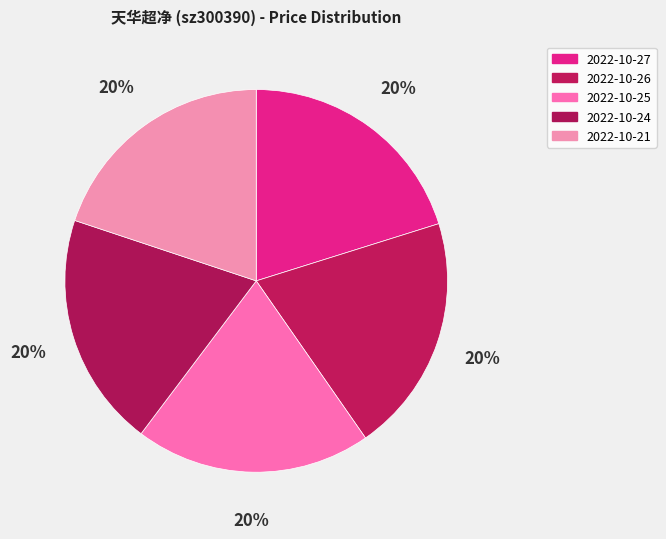

Is it true that 2022-10-26 is 20% of the pie?

True